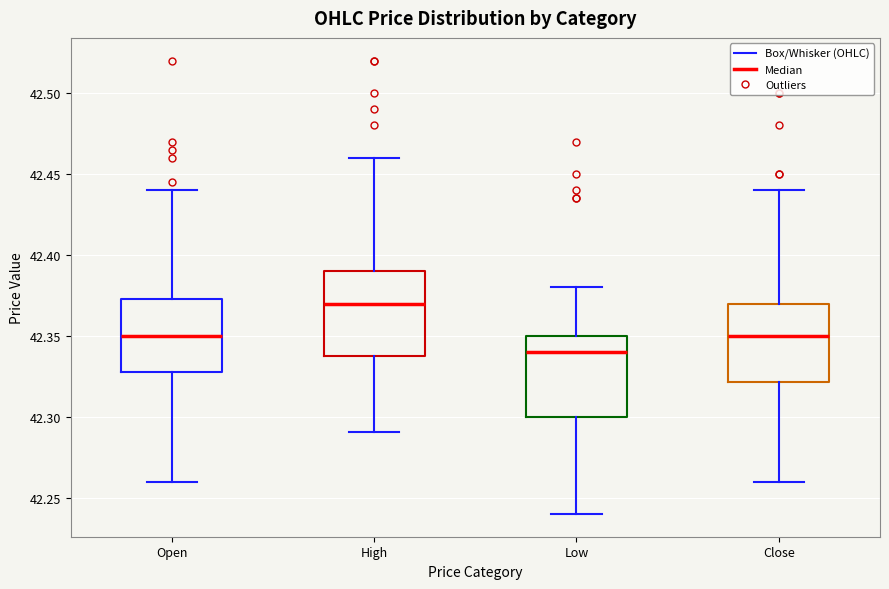

Reading left to right, transcribe this box plot: for each box, give where its median line is, the range the box spans, and where its two whiskers end, as read against the y-axis. The values are not printed on the chart, so give them approximately, as read against the axis.

Open: median 42.350, box 42.330 to 42.375, whiskers 42.260 to 42.440
High: median 42.370, box 42.340 to 42.390, whiskers 42.290 to 42.460
Low: median 42.340, box 42.300 to 42.350, whiskers 42.240 to 42.380
Close: median 42.350, box 42.320 to 42.370, whiskers 42.260 to 42.440